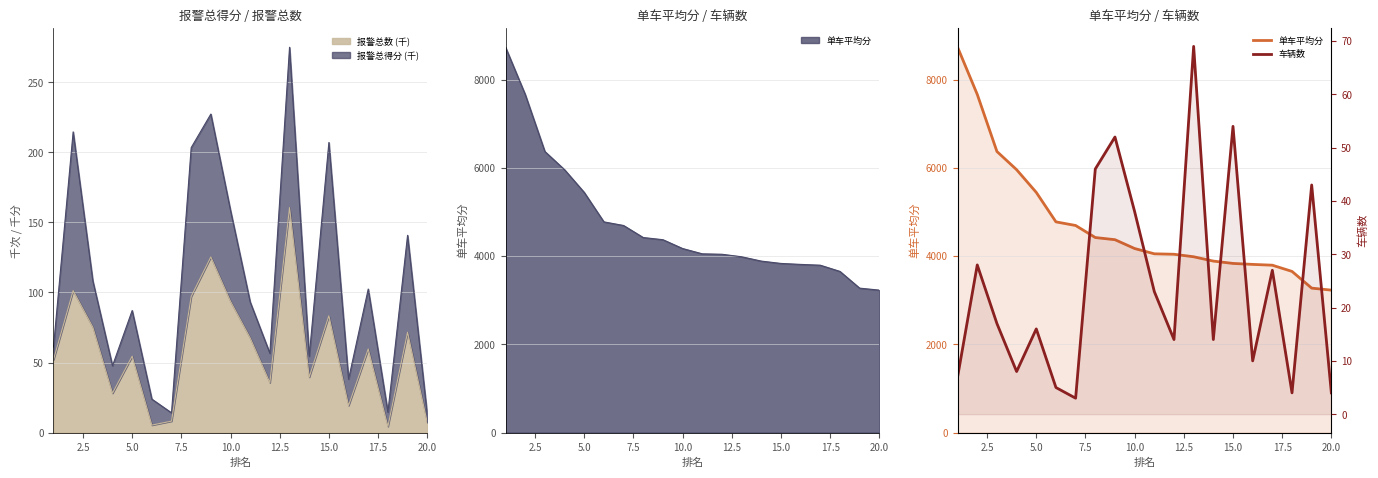

Is it true that 单车平均分 equals 1760 at 15.0?

False